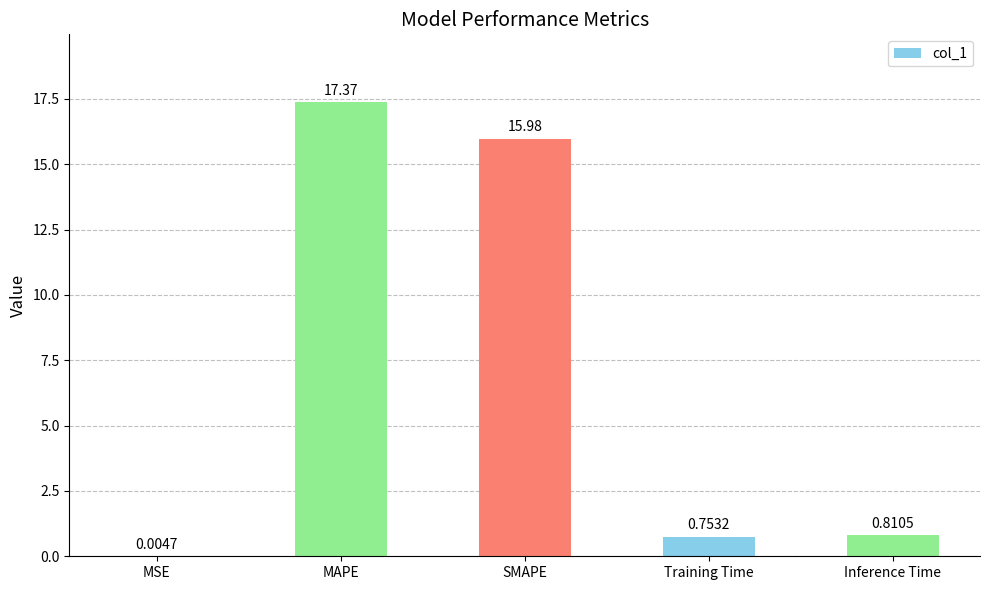

Between Inference Time and MSE, which is larger?

Inference Time